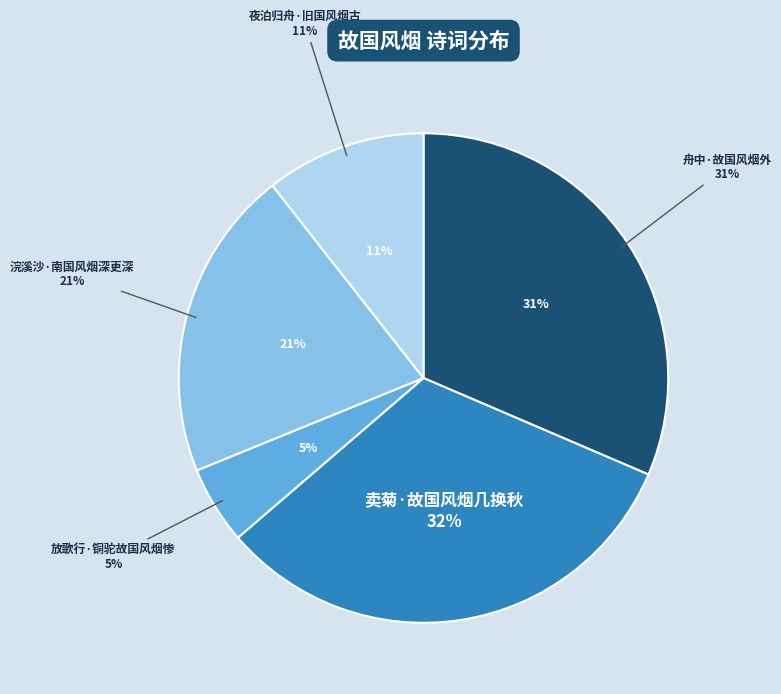

What is the ratio of the value at 舟中·故国风烟外 to the value at 卖菊·故国风烟几换秋?

1.0